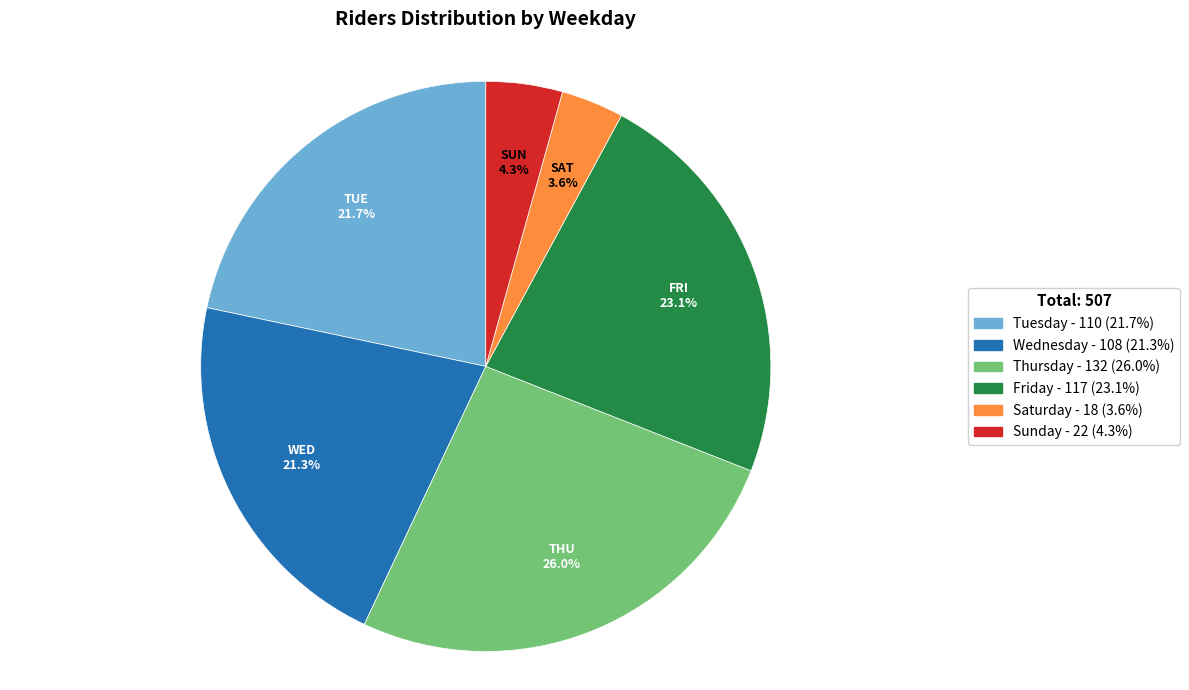

How much of the chart is everything except Tuesday?

78.3%